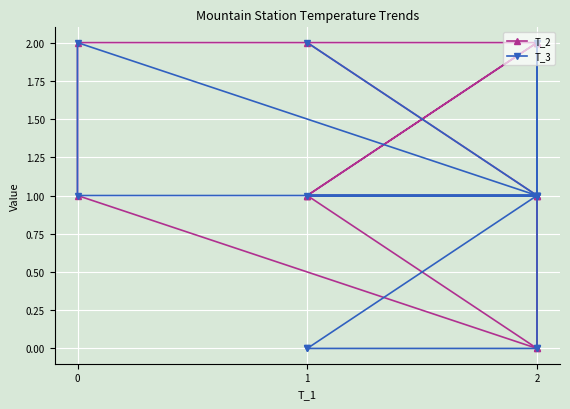

How many values in the T_2 series exceed 1?

5